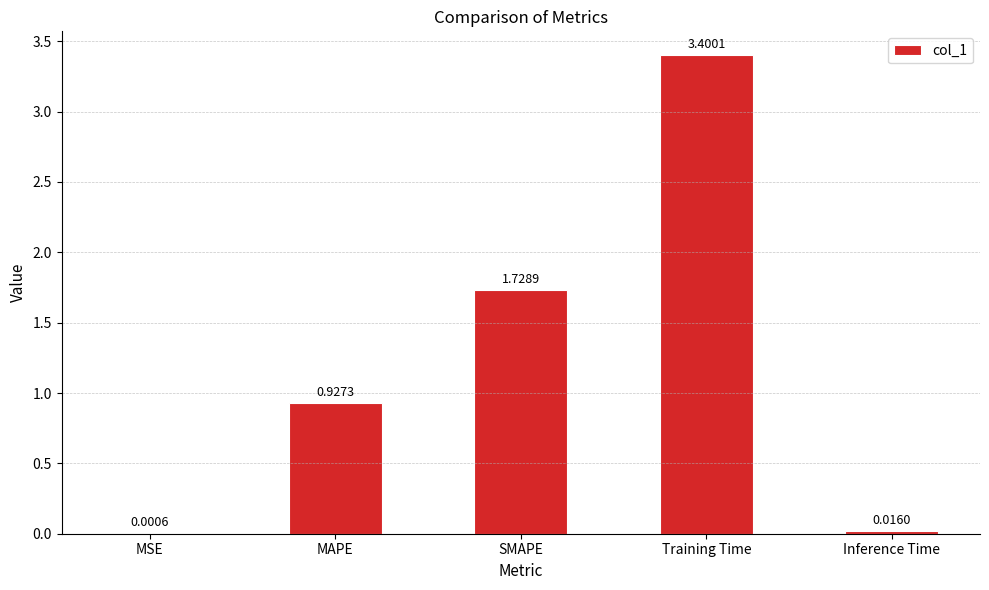

True or false: the data shows 0.2 at MAPE.

False